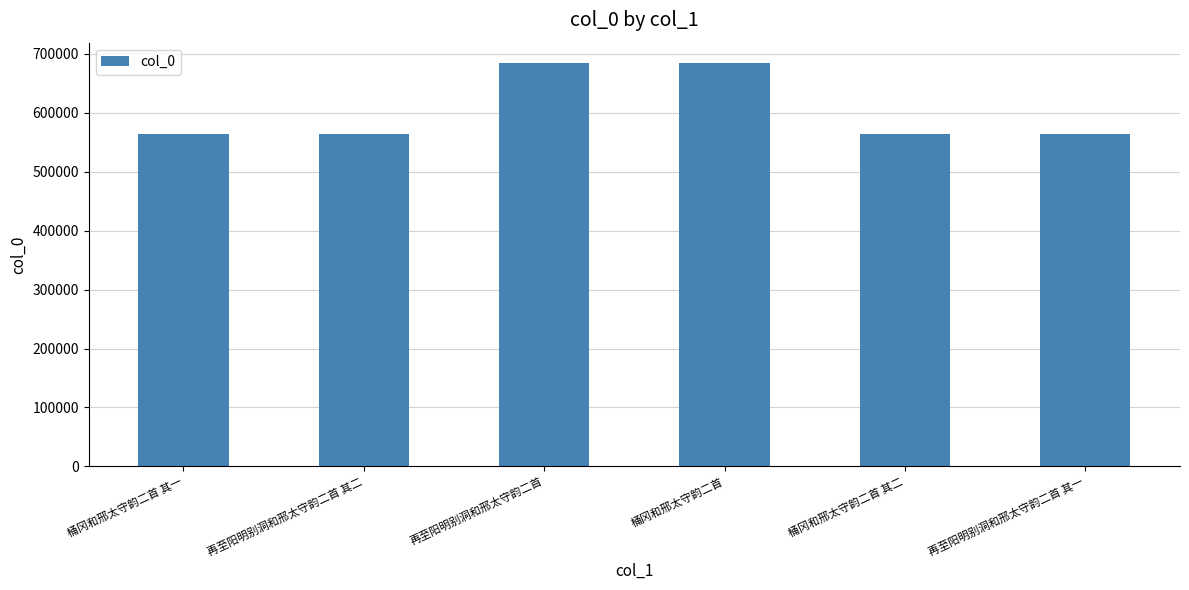

What is the average value?

603934